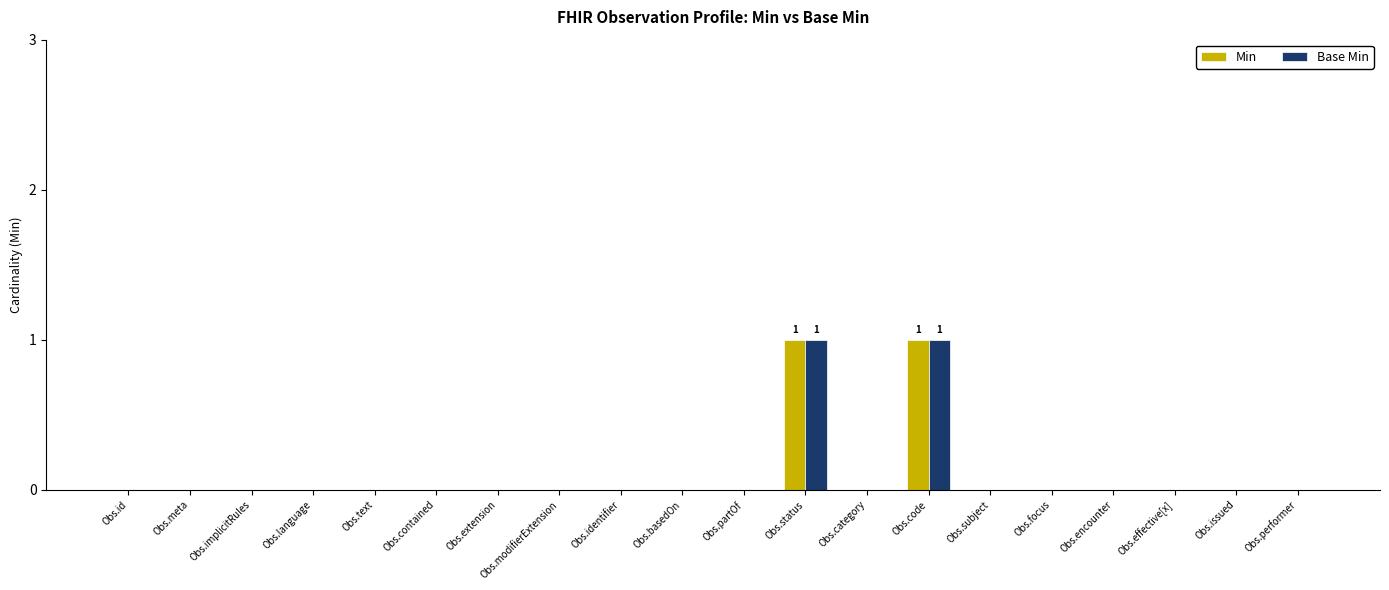

True or false: Base Min has a value of 2 at Obs.status.

False